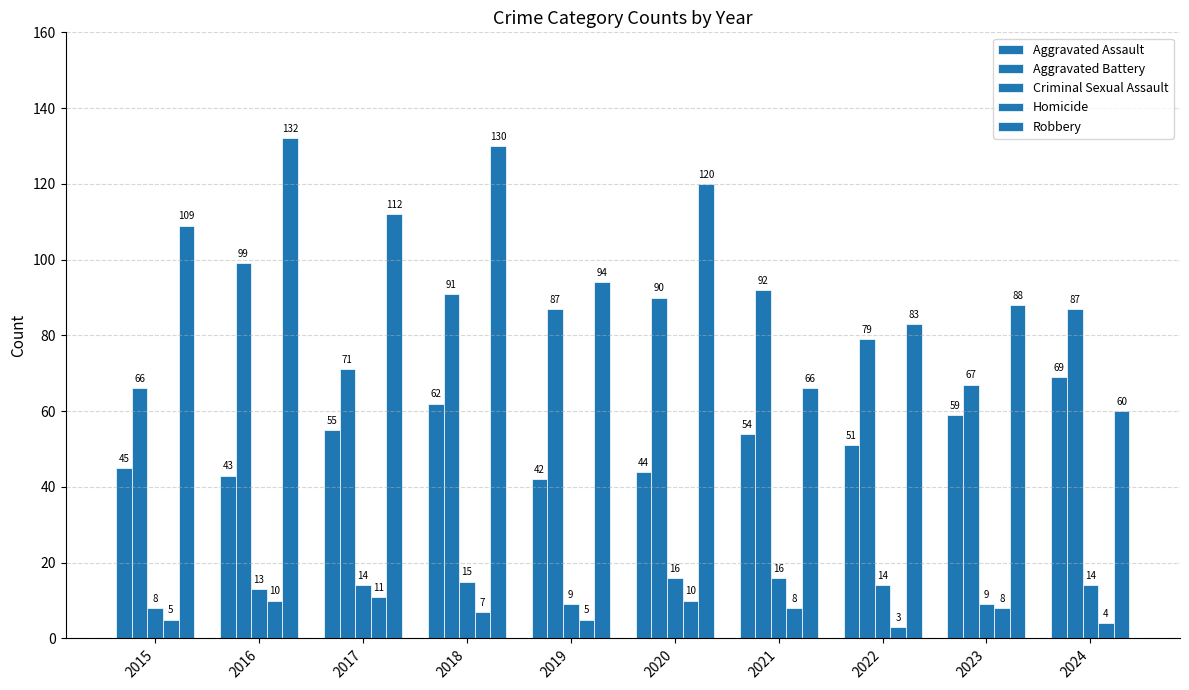

What is the difference between the highest and lowest values at 2019?

89